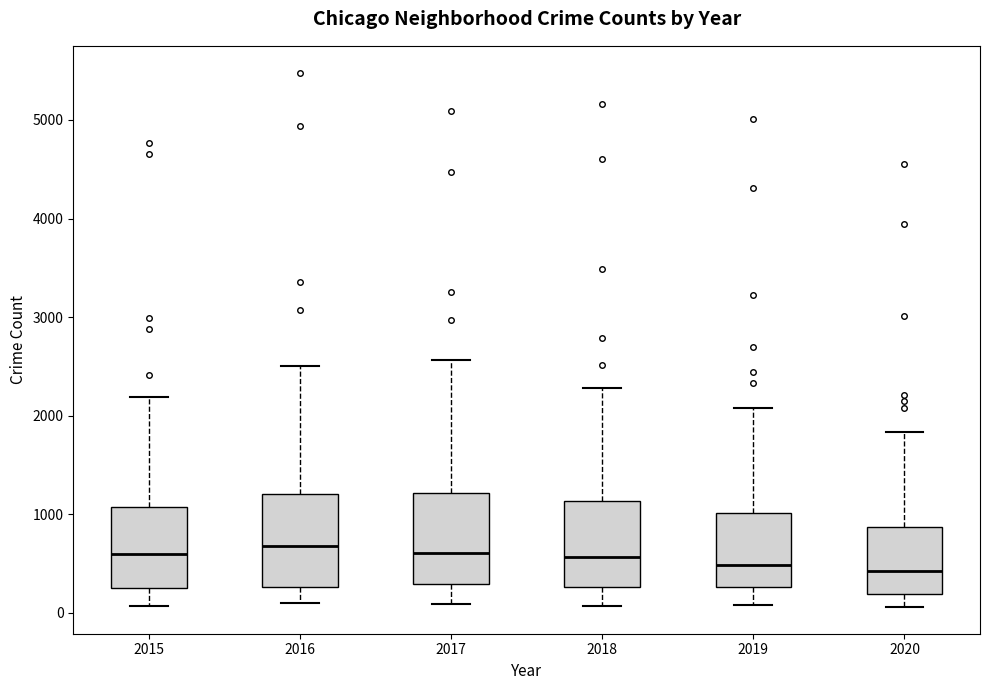

Reading left to right, transcribe this box plot: for each box, give where its median line is, the range the box spans, and where its two whiskers end, as read against the y-axis. The values are not printed on the chart, so give them approximately, as read against the axis.

2015: median 600, box 300 to 1100, whiskers 100 to 2200
2016: median 700, box 300 to 1200, whiskers 100 to 2500
2017: median 600, box 300 to 1200, whiskers 100 to 2600
2018: median 600, box 300 to 1100, whiskers 100 to 2300
2019: median 500, box 300 to 1000, whiskers 100 to 2100
2020: median 400, box 200 to 900, whiskers 100 to 1800